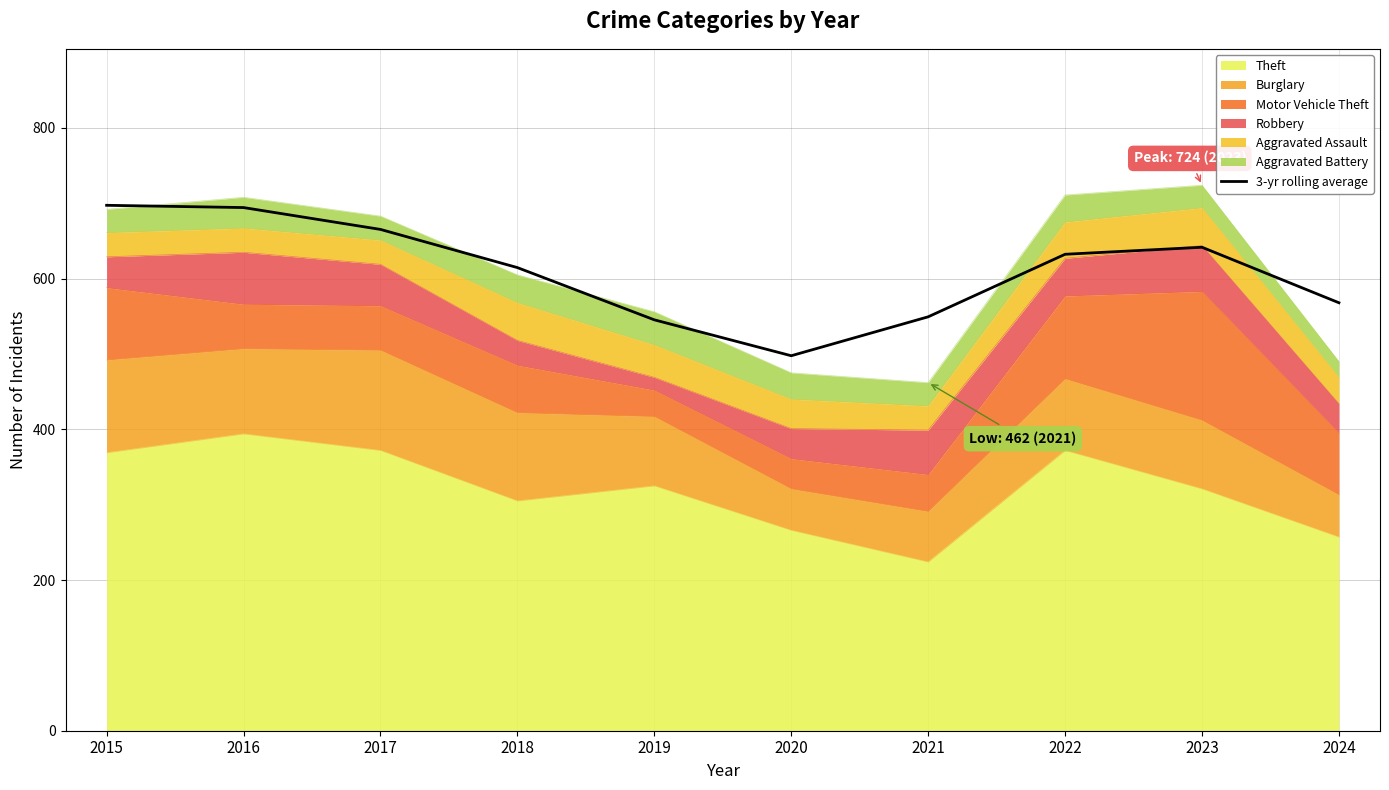

What is the difference between the values at 2015 and 2022?

65.0